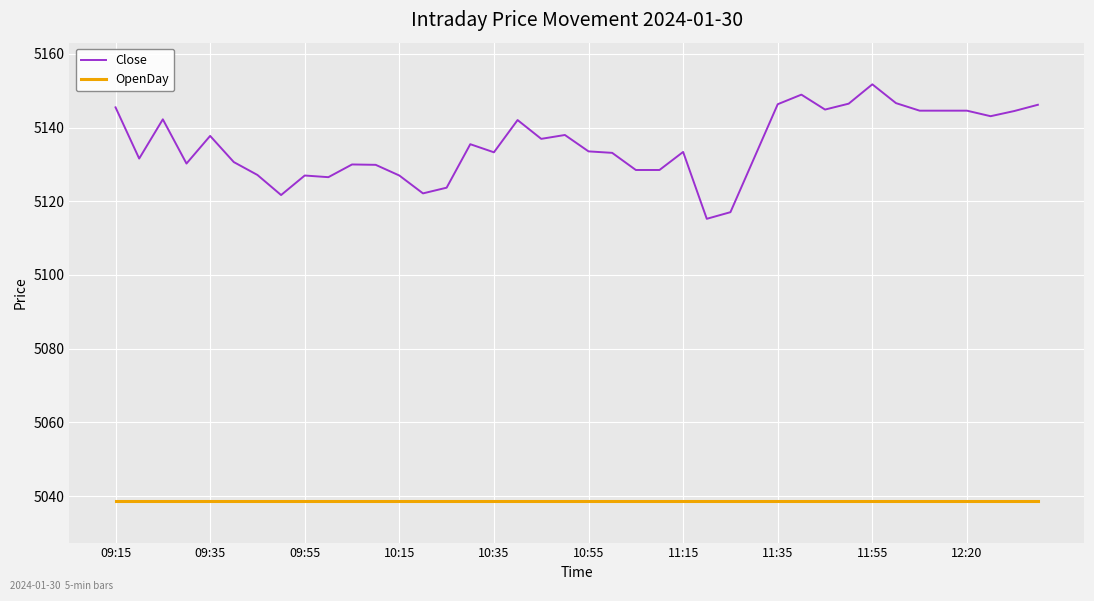

List the series in order of their peak value, highest first.

Close, OpenDay